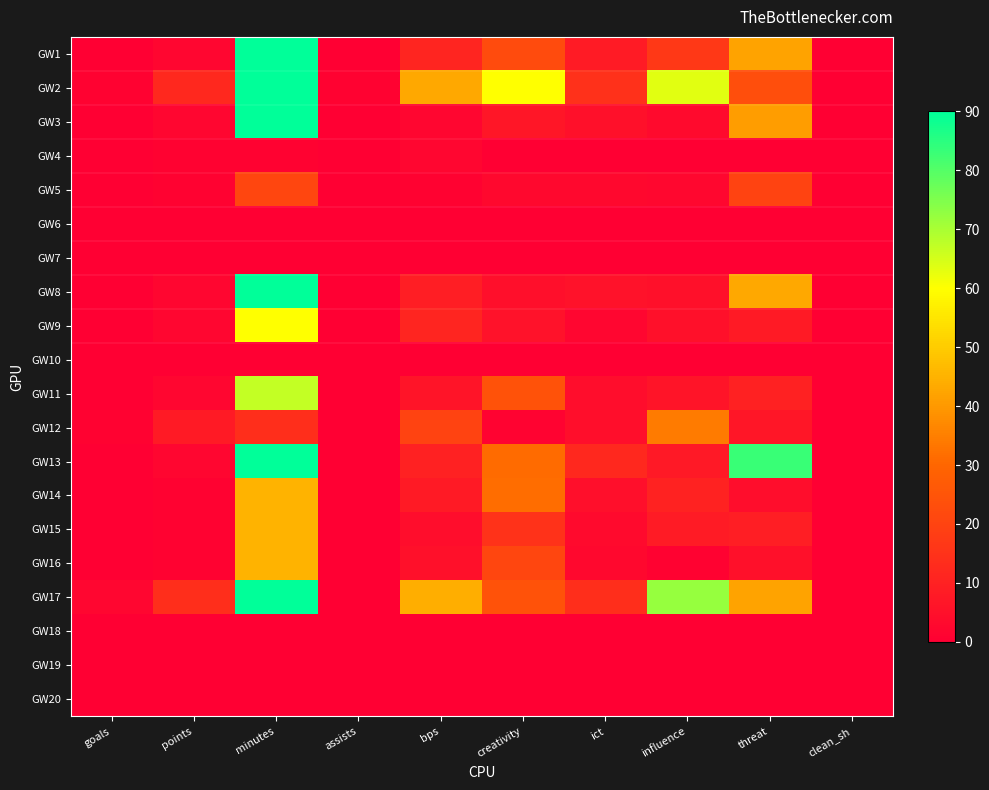

Reading left to right, extract all data points from this chart.

GW1: goals=0.0	points=2.0	minutes=90.0	assists=0.0	bps=11.0	creativity=22.3	ict=8.1	influence=16.6	threat=42.0	clean_sh=0.0
GW2: goals=1.0	points=12.0	minutes=90.0	assists=1.0	bps=43.0	creativity=60.0	ict=14.6	influence=63.4	threat=23.0	clean_sh=0.0
GW3: goals=0.0	points=2.0	minutes=90.0	assists=0.0	bps=2.0	creativity=6.8	ict=5.1	influence=3.2	threat=41.0	clean_sh=0.0
GW4: goals=0.0	points=1.0	minutes=1.0	assists=0.0	bps=2.0	creativity=0.0	ict=0.0	influence=0.2	threat=0.0	clean_sh=0.0
GW5: goals=0.0	points=1.0	minutes=21.0	assists=0.0	bps=1.0	creativity=2.7	ict=2.5	influence=2.4	threat=20.0	clean_sh=0.0
GW6: goals=0.0	points=0.0	minutes=0.0	assists=0.0	bps=0.0	creativity=0.0	ict=0.0	influence=0.0	threat=0.0	clean_sh=0.0
GW7: goals=0.0	points=0.0	minutes=0.0	assists=0.0	bps=0.0	creativity=0.0	ict=0.0	influence=0.0	threat=0.0	clean_sh=0.0
GW8: goals=0.0	points=2.0	minutes=90.0	assists=0.0	bps=9.0	creativity=4.6	ict=5.3	influence=5.0	threat=43.0	clean_sh=0.0
GW9: goals=0.0	points=2.0	minutes=60.0	assists=0.0	bps=11.0	creativity=5.3	ict=1.8	influence=5.0	threat=8.0	clean_sh=0.0
GW10: goals=0.0	points=0.0	minutes=0.0	assists=0.0	bps=0.0	creativity=0.0	ict=0.0	influence=0.0	threat=0.0	clean_sh=0.0
GW11: goals=0.0	points=2.0	minutes=67.0	assists=0.0	bps=6.0	creativity=24.3	ict=4.1	influence=6.2	threat=10.0	clean_sh=0.0
GW12: goals=1.0	points=8.0	minutes=14.0	assists=0.0	bps=20.0	creativity=1.1	ict=4.3	influence=34.4	threat=7.0	clean_sh=0.0
GW13: goals=0.0	points=2.0	minutes=90.0	assists=0.0	bps=10.0	creativity=31.0	ict=12.2	influence=7.6	threat=83.0	clean_sh=0.0
GW14: goals=0.0	points=1.0	minutes=45.0	assists=0.0	bps=8.0	creativity=31.3	ict=4.6	influence=10.4	threat=4.0	clean_sh=0.0
GW15: goals=0.0	points=1.0	minutes=45.0	assists=0.0	bps=4.0	creativity=14.9	ict=3.2	influence=8.2	threat=9.0	clean_sh=0.0
GW16: goals=0.0	points=1.0	minutes=45.0	assists=0.0	bps=5.0	creativity=21.0	ict=2.7	influence=0.8	threat=5.0	clean_sh=0.0
GW17: goals=2.0	points=14.0	minutes=90.0	assists=0.0	bps=44.0	creativity=24.3	ict=13.9	influence=72.4	threat=42.0	clean_sh=0.0
GW18: goals=0.0	points=0.0	minutes=0.0	assists=0.0	bps=0.0	creativity=0.0	ict=0.0	influence=0.0	threat=0.0	clean_sh=0.0
GW19: goals=0.0	points=0.0	minutes=0.0	assists=0.0	bps=0.0	creativity=0.0	ict=0.0	influence=0.0	threat=0.0	clean_sh=0.0
GW20: goals=0.0	points=0.0	minutes=0.0	assists=0.0	bps=0.0	creativity=0.0	ict=0.0	influence=0.0	threat=0.0	clean_sh=0.0